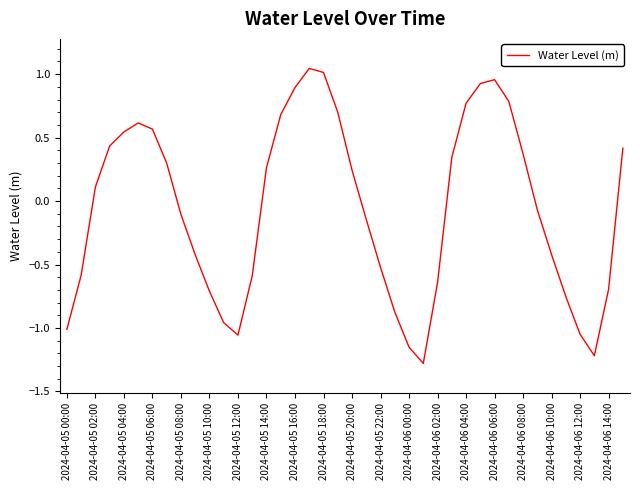

What is the smallest value displayed?

-1.3